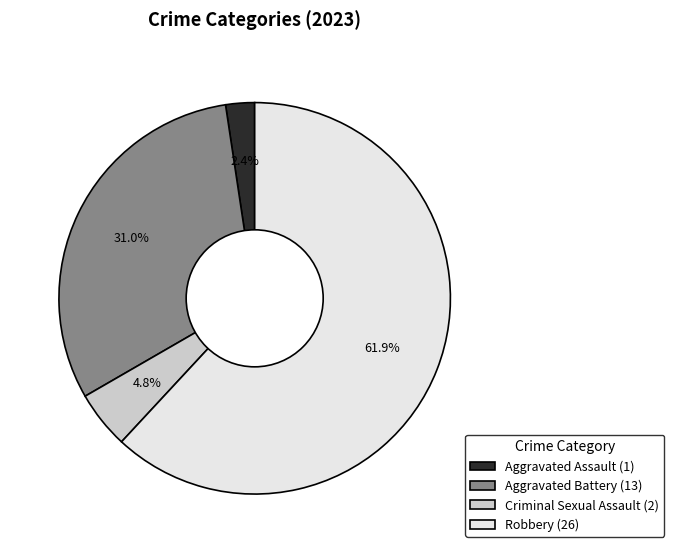

Rank the categories by value from highest to lowest.

Robbery (26), Aggravated Battery (13), Criminal Sexual Assault (2), Aggravated Assault (1)